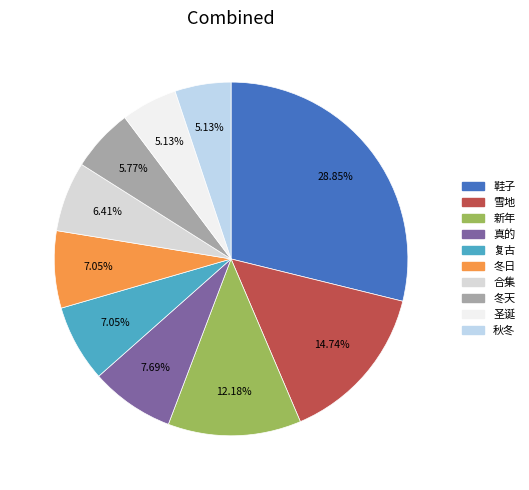

Rank the categories by value from highest to lowest.

鞋子, 雪地, 新年, 真的, 复古, 冬日, 合集, 冬天, 圣诞, 秋冬